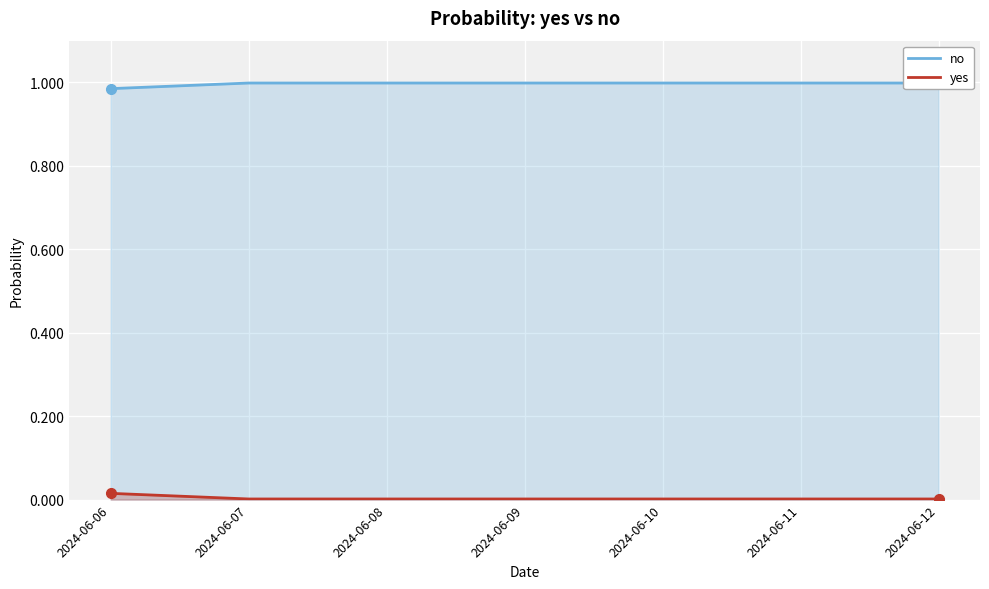

True or false: yes and no intersect in this chart.

False